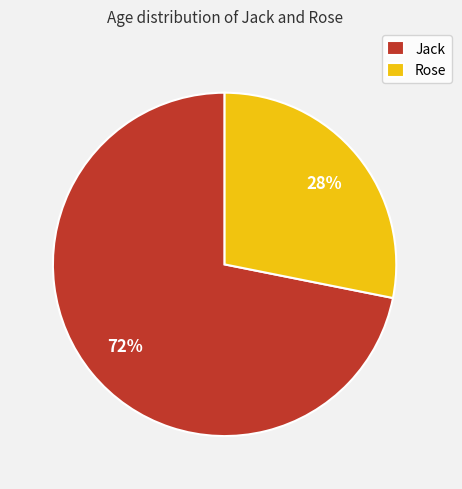

The Rose slice represents 20% of the pie. True or false?

False